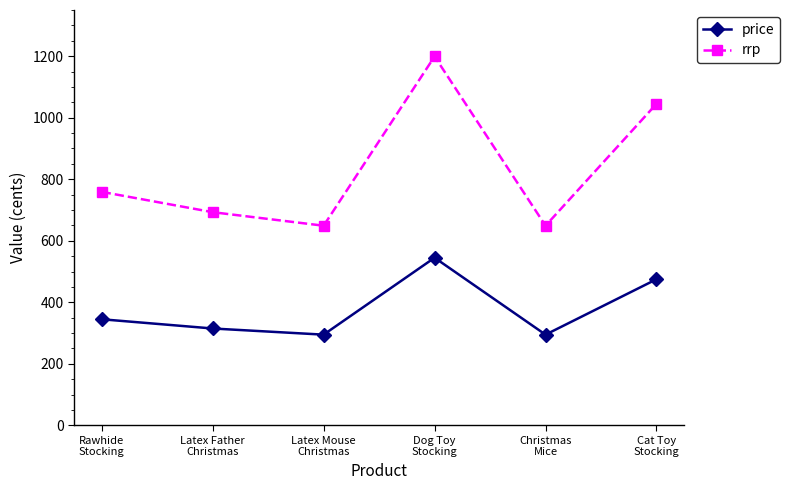

How many interior local peaks does the rrp series have?

1